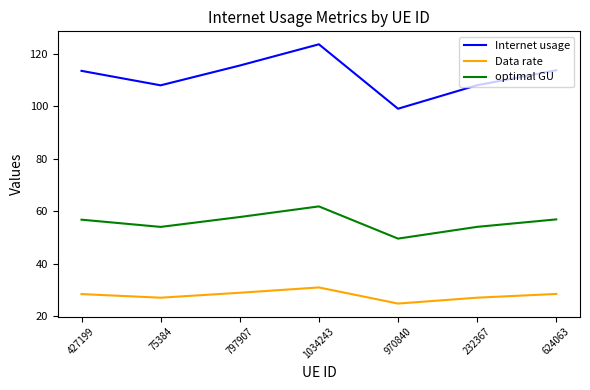

Which series has the largest range (max minus min)?

Internet usage